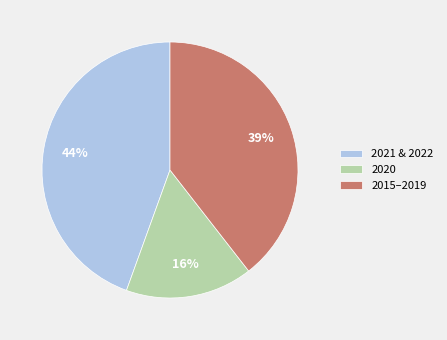

To the nearest percent, what is the combined percentage of 2015–2019 and 2020?

56%